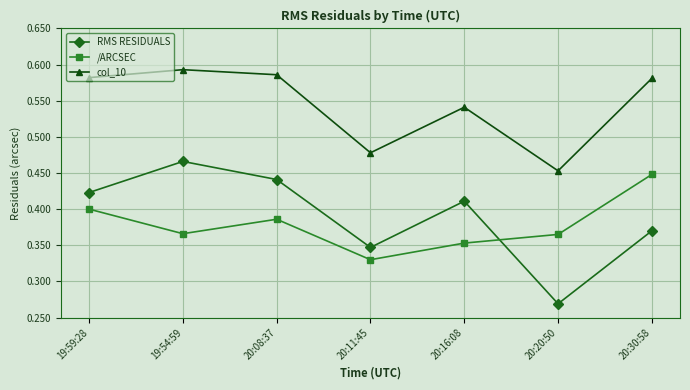

Rank the series by their maximum value, from lowest to highest.

/ARCSEC, RMS RESIDUALS, col_10